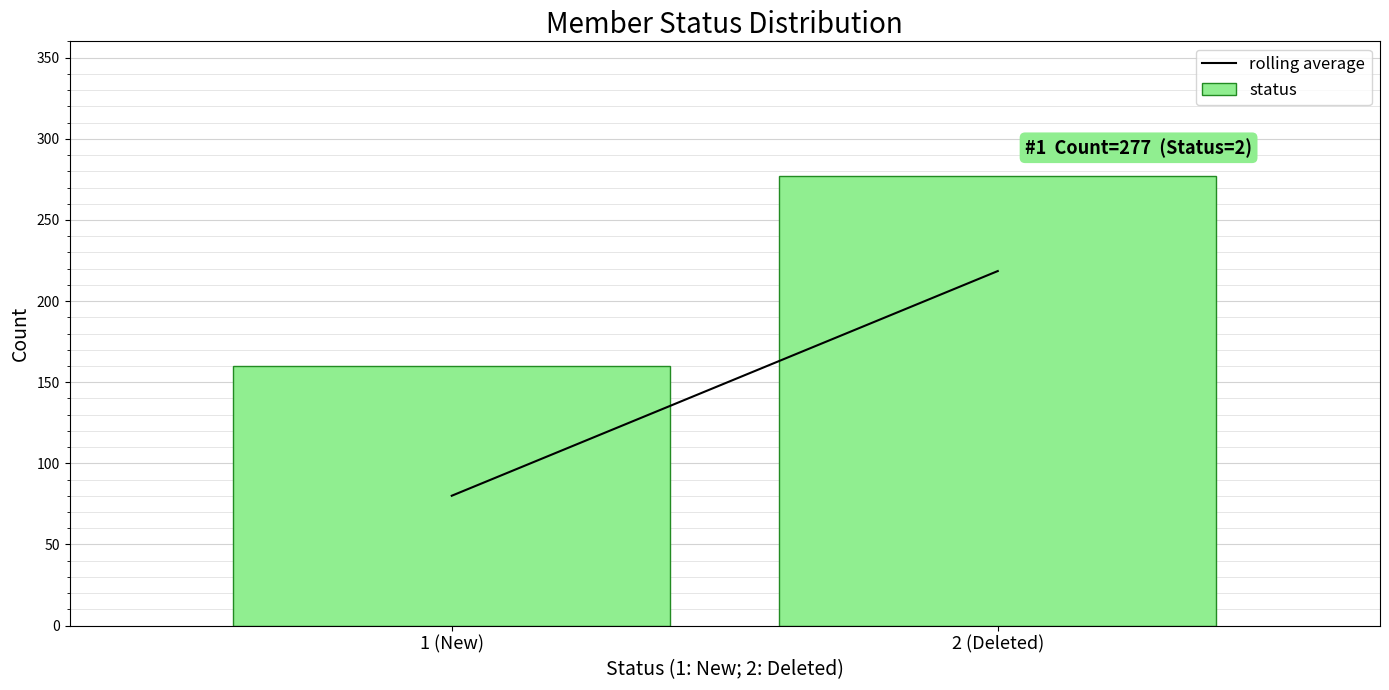

Reading right to left, list all the values displayed in this chart.

277	160